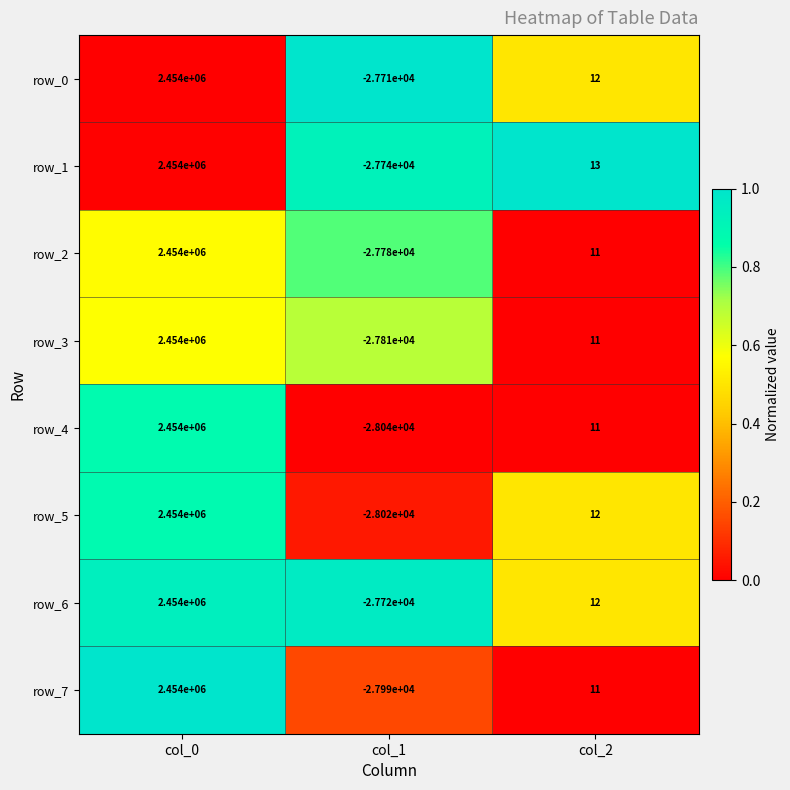

At which label does row_7 first exceed 11?

col_0